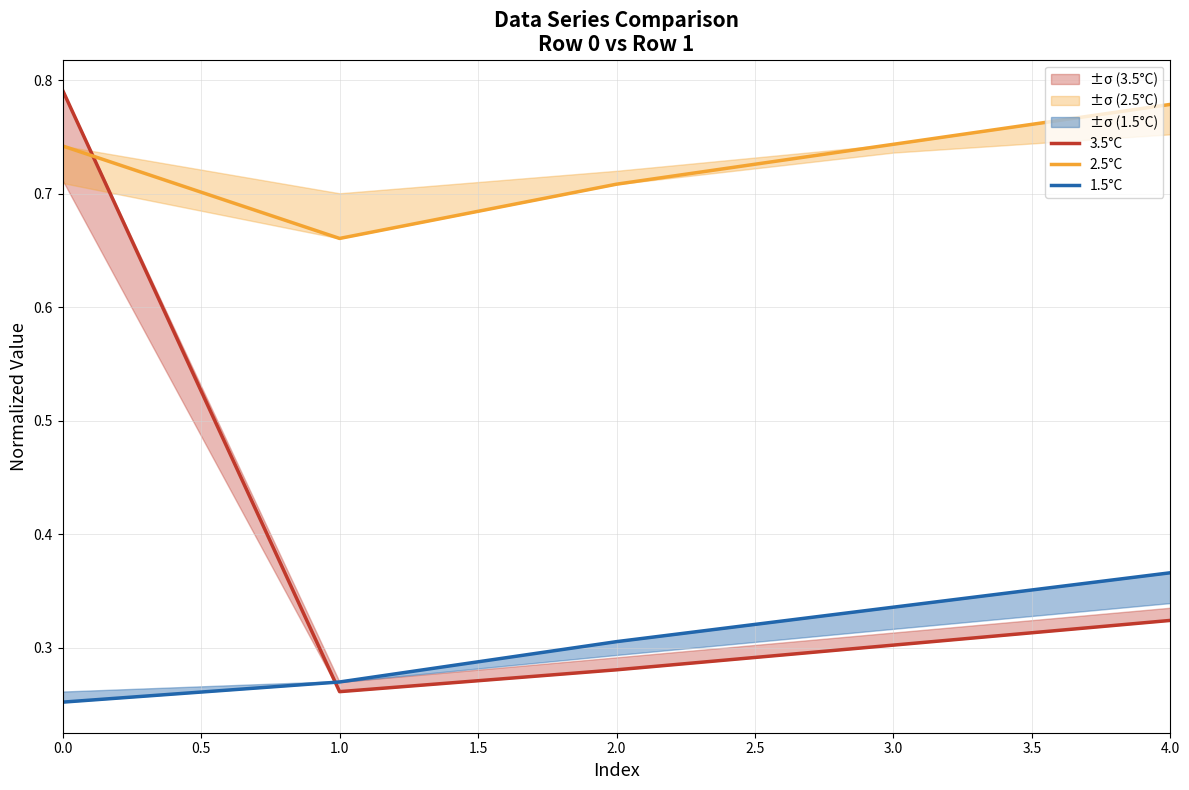

What is the sum of the 1.5°C values at 0.0 and 3.0?

0.6